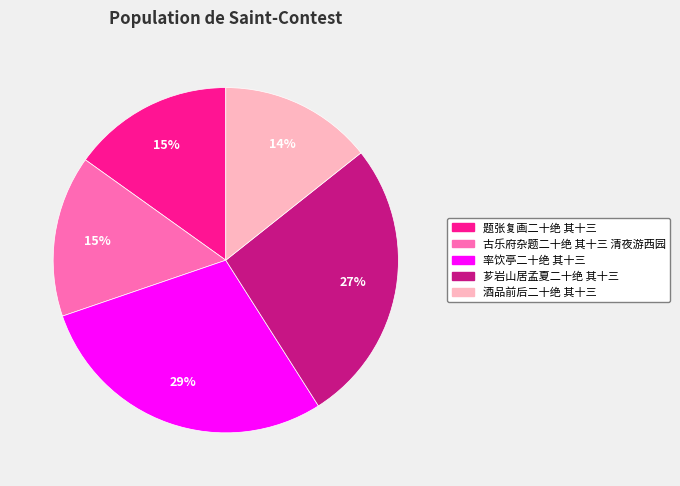

Which category has the smallest portion of the pie?

酒品前后二十绝 其十三